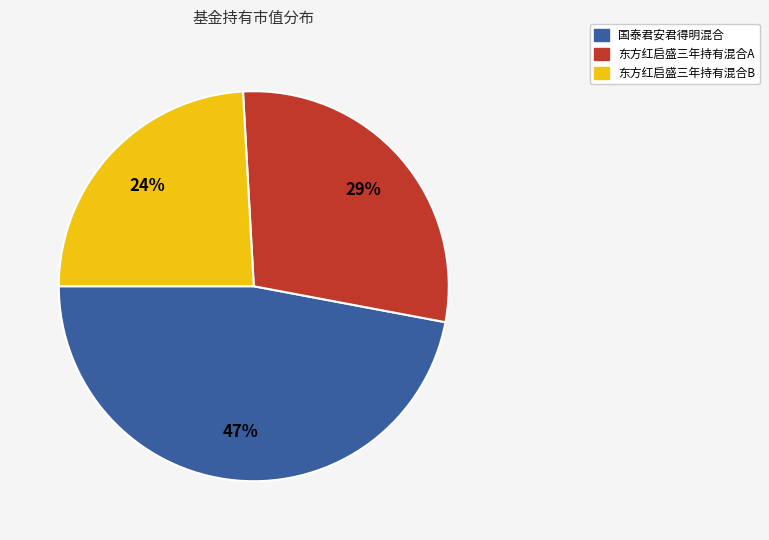

Is there a majority slice in this chart?

No